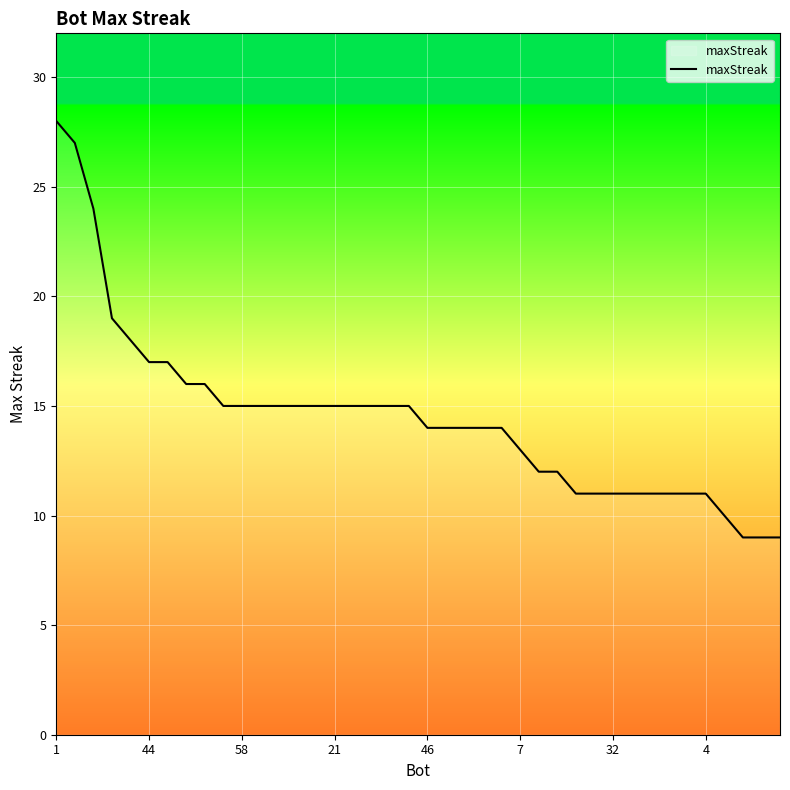

What is the minimum value shown in the chart?

9